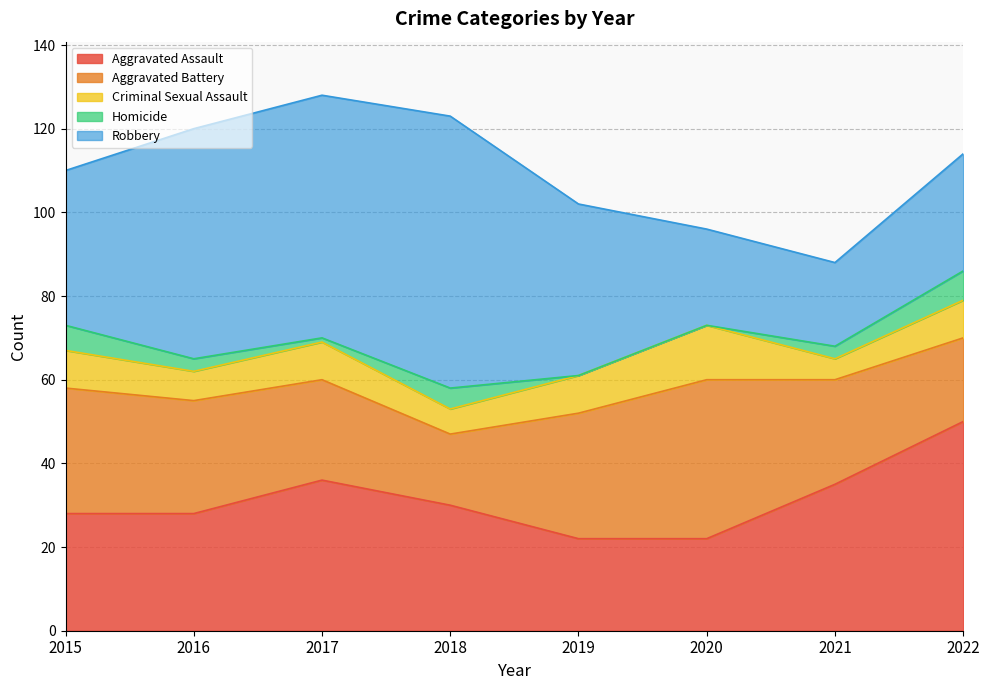

What is the maximum value shown in the chart?

65